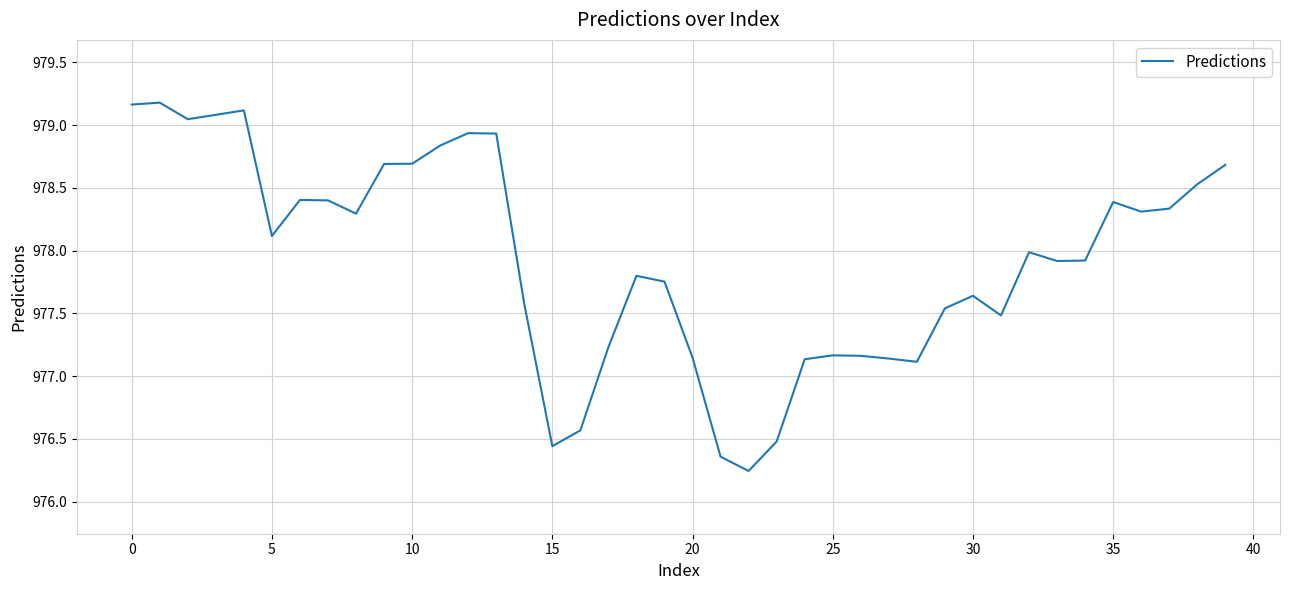

How many lines are shown in the chart?

1